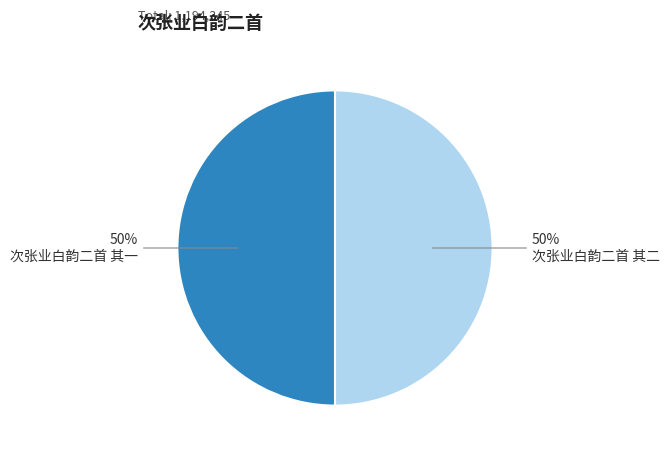

Combined, do 次张业白韵二首 其一 and 次张业白韵二首 其二 account for over 50%?

Yes